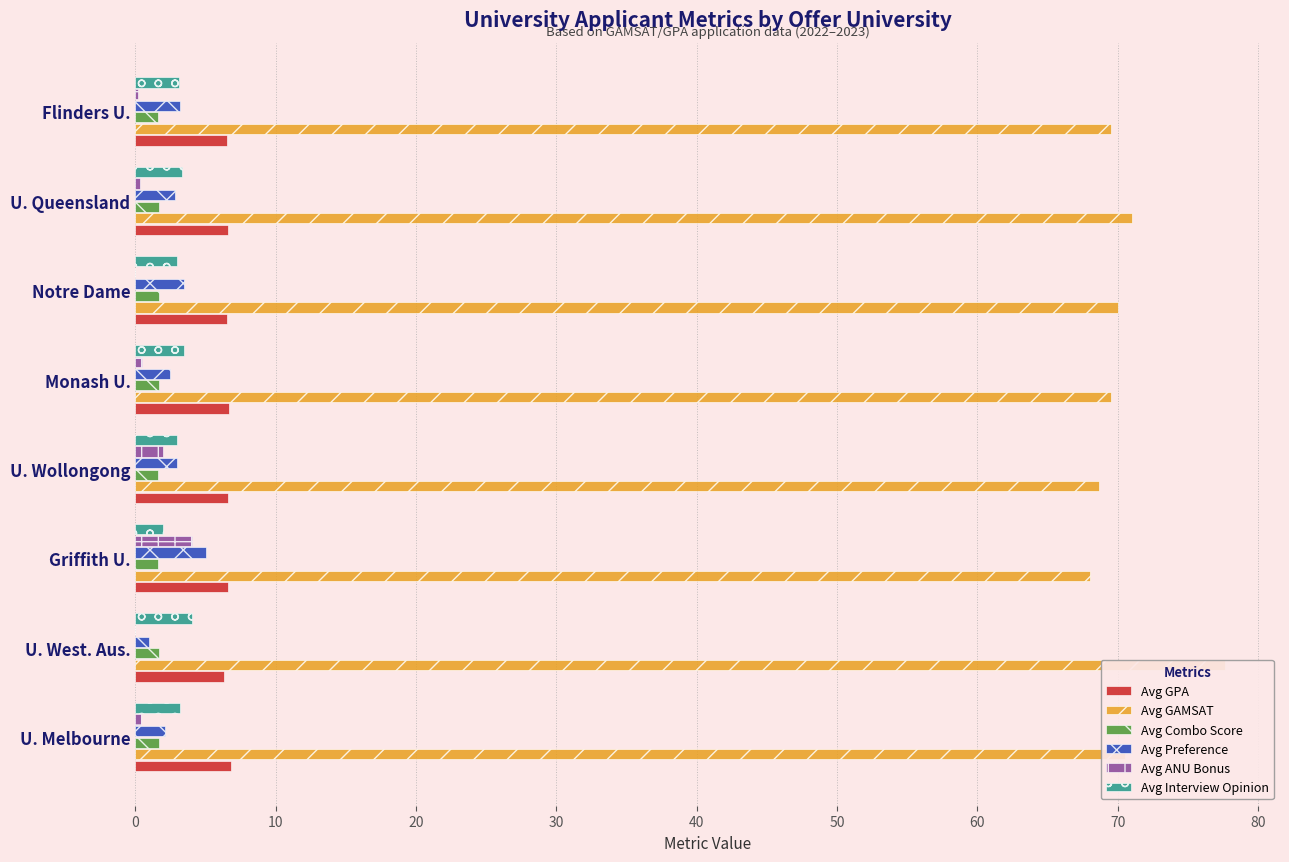

At U. Melbourne, list the series in order from largest to smallest.

Avg GAMSAT, Avg GPA, Avg Interview Opinion, Avg Preference, Avg Combo Score, Avg ANU Bonus